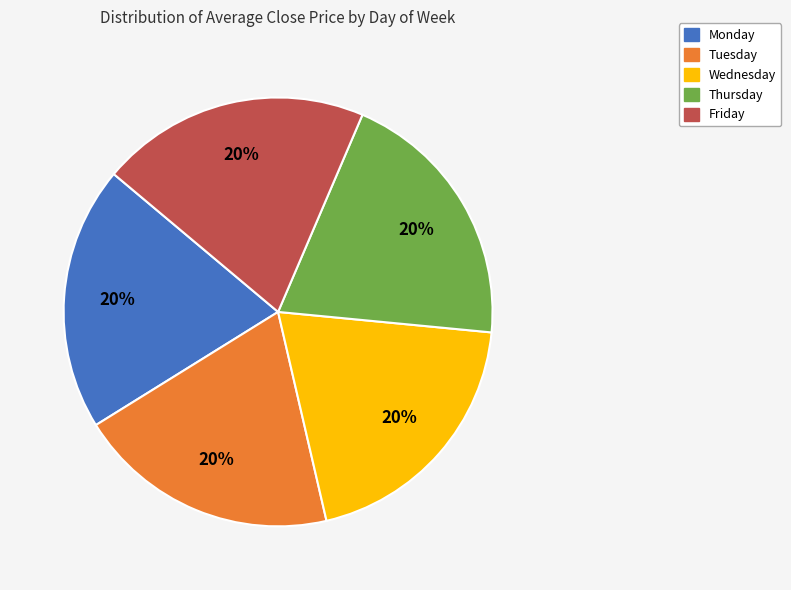

To the nearest percent, what is the average slice percentage?

20%